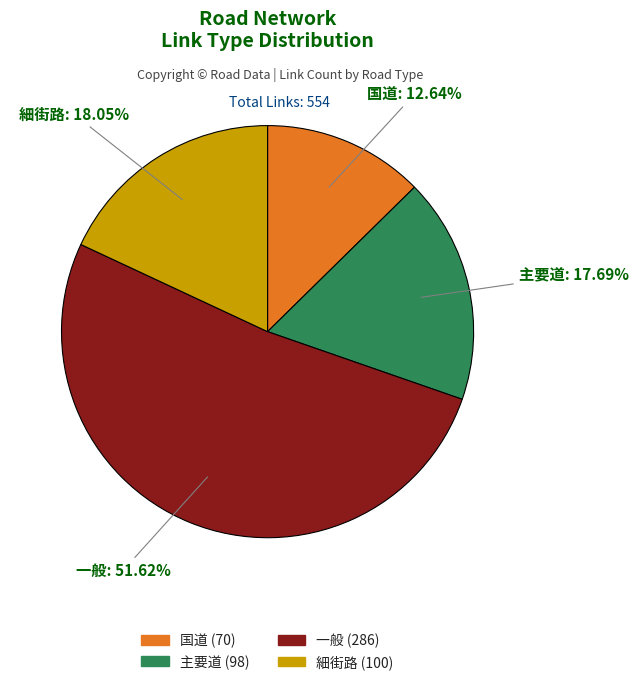

Approximately how many times larger is the value at 国道 compared to 細街路?

0.7